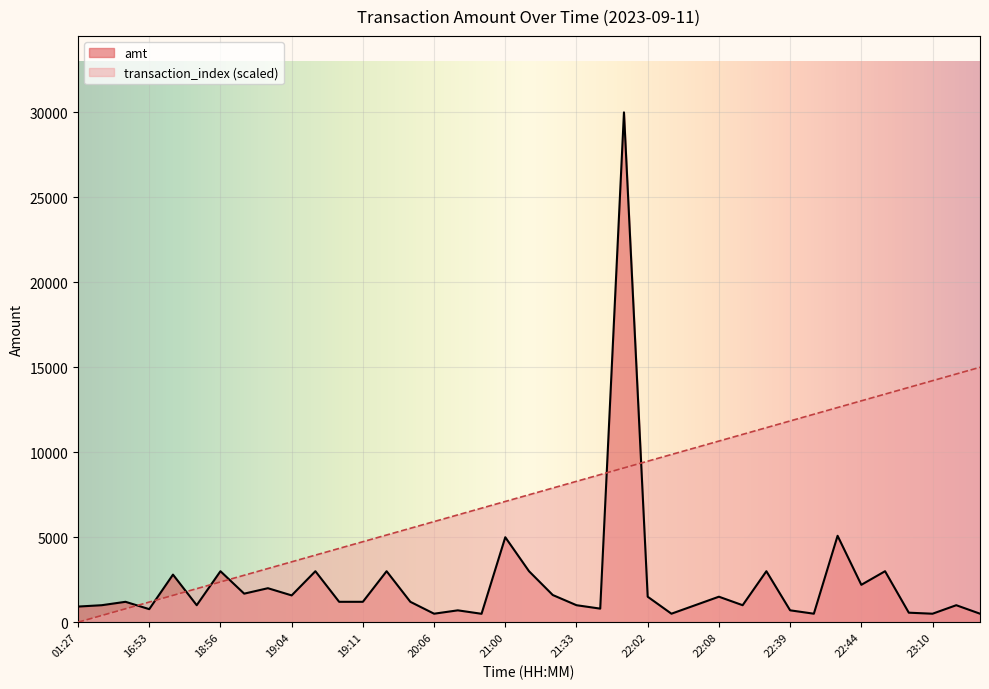

What is the average value of the transaction_index series?

7500.0